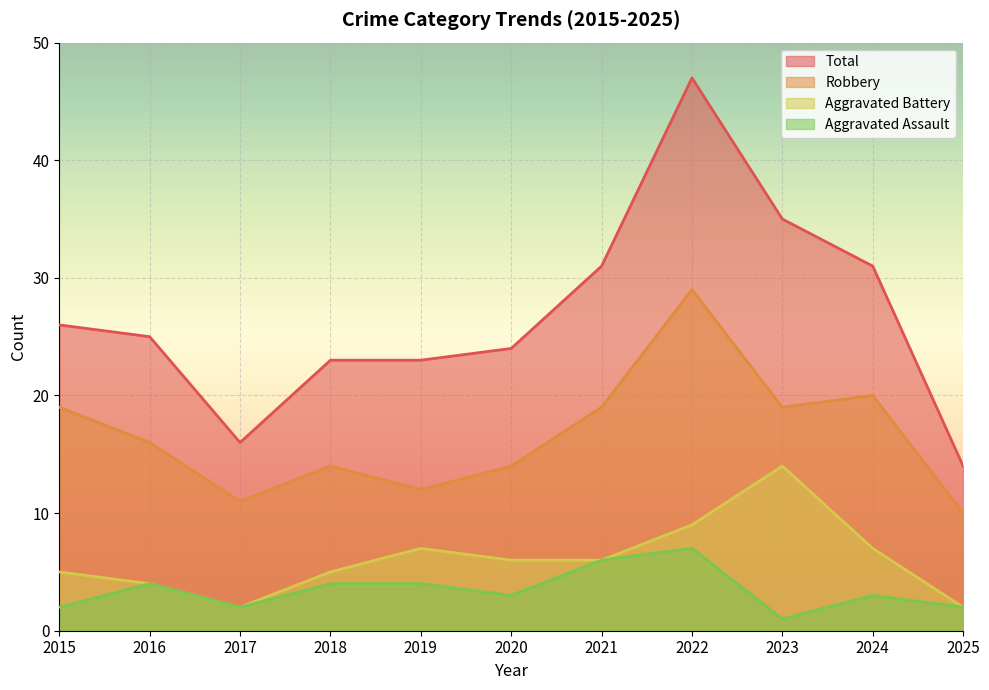

True or false: Aggravated Battery and Aggravated Assault intersect in this chart.

False